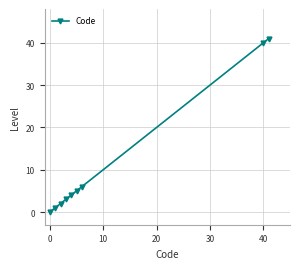

What is the average value?

11